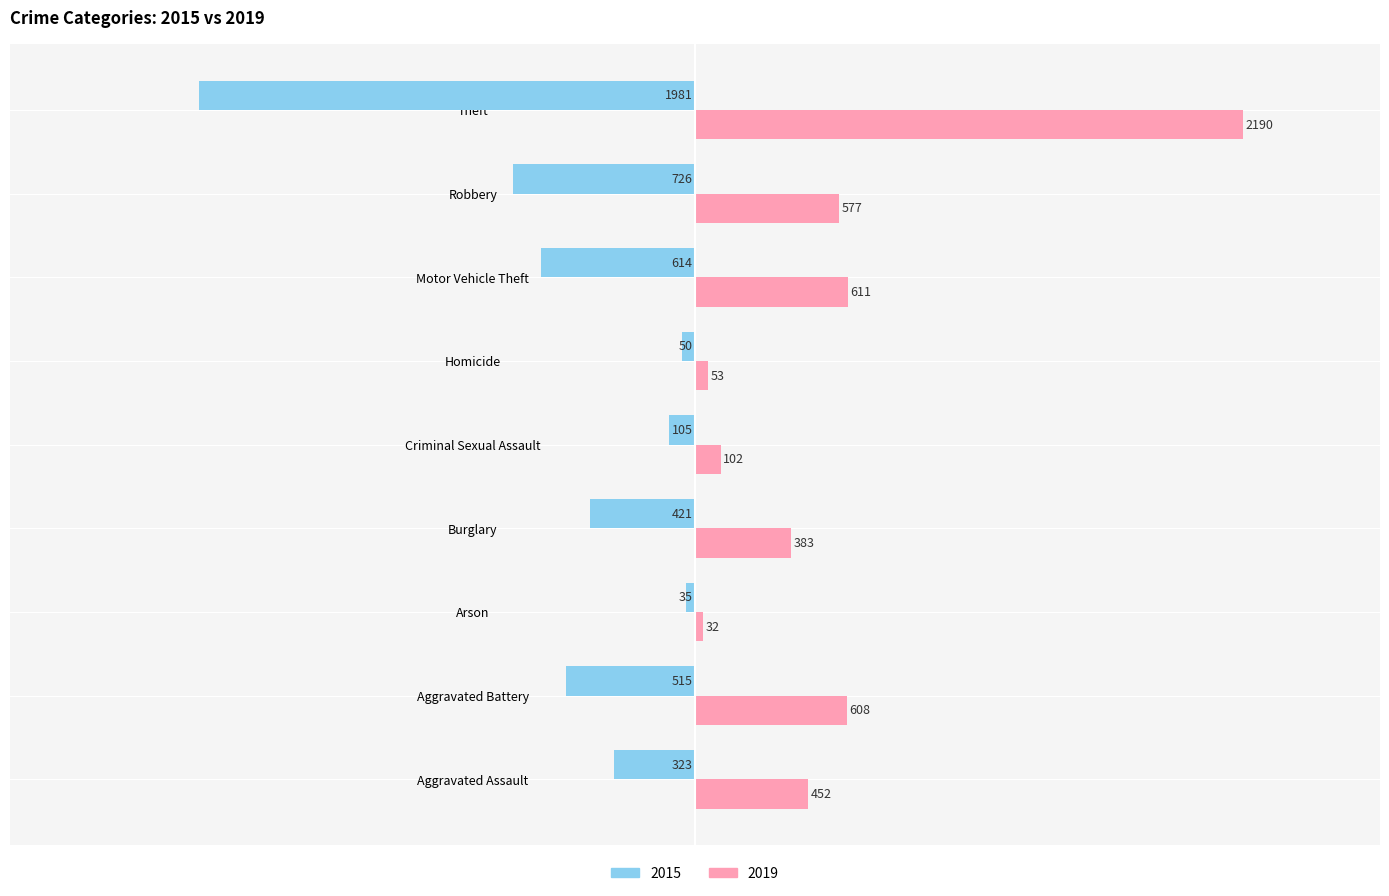

At which category is the sum across all series the highest?

Theft